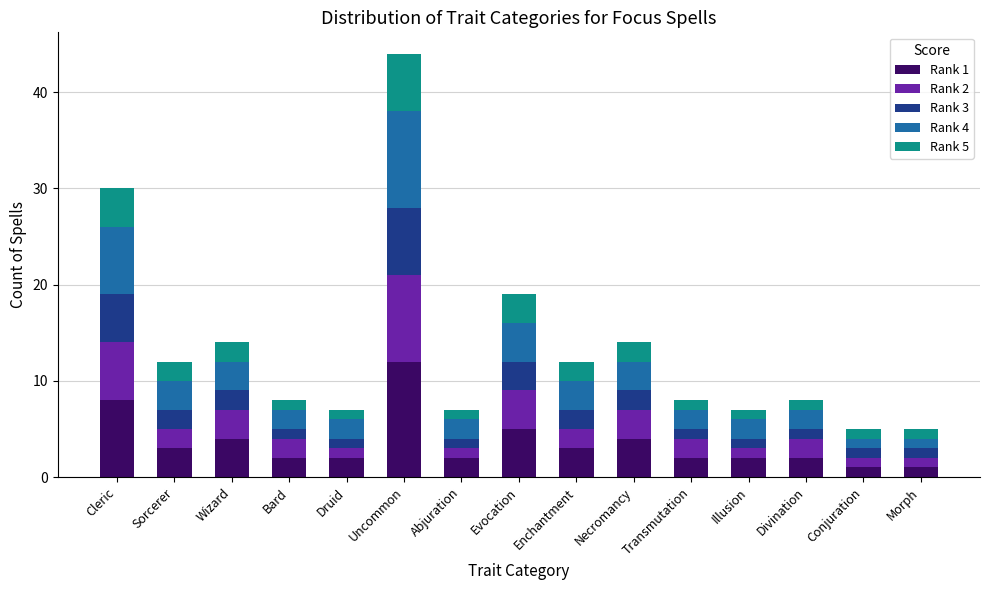

At which category is the sum across all series the highest?

Uncommon